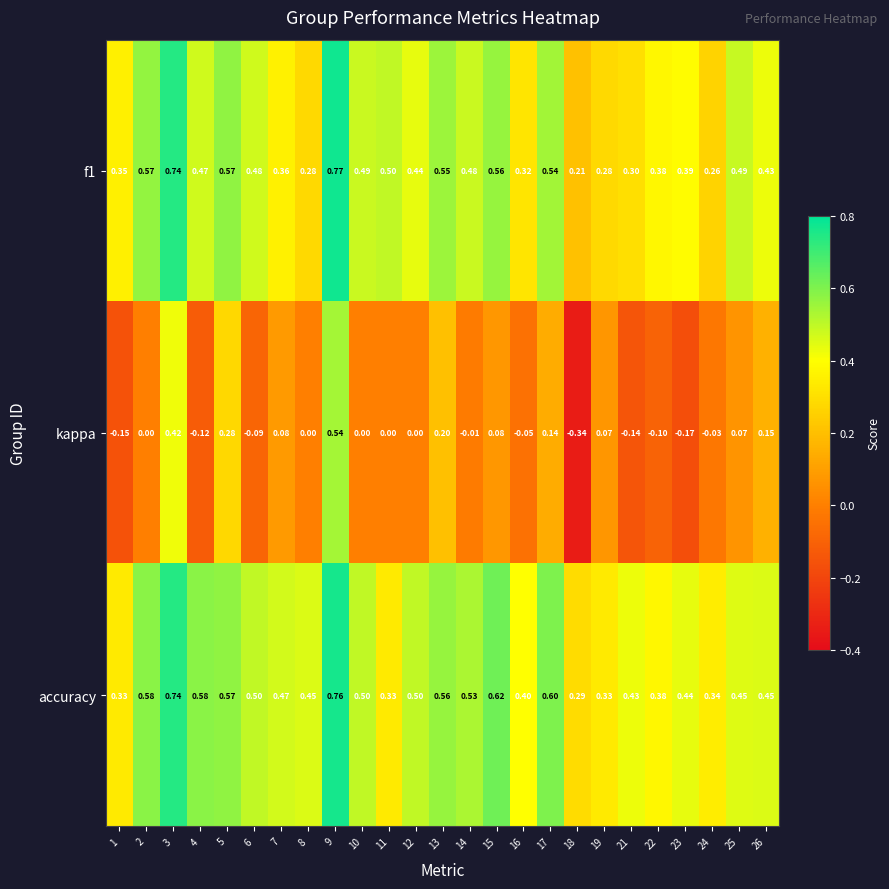

Which series has the largest total across all categories?

accuracy